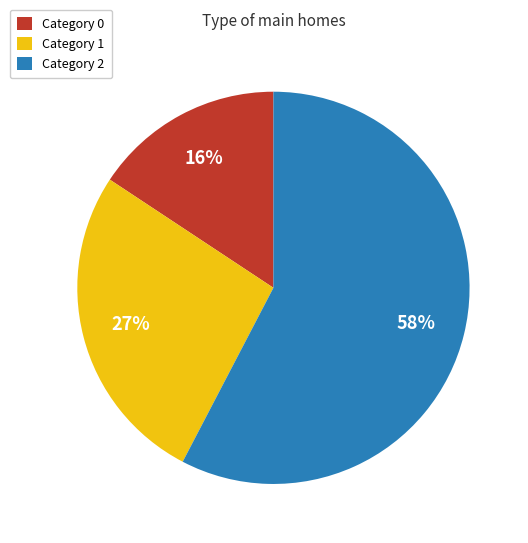

To the nearest percent, what is the difference between the largest and smallest slice percentages?

42%